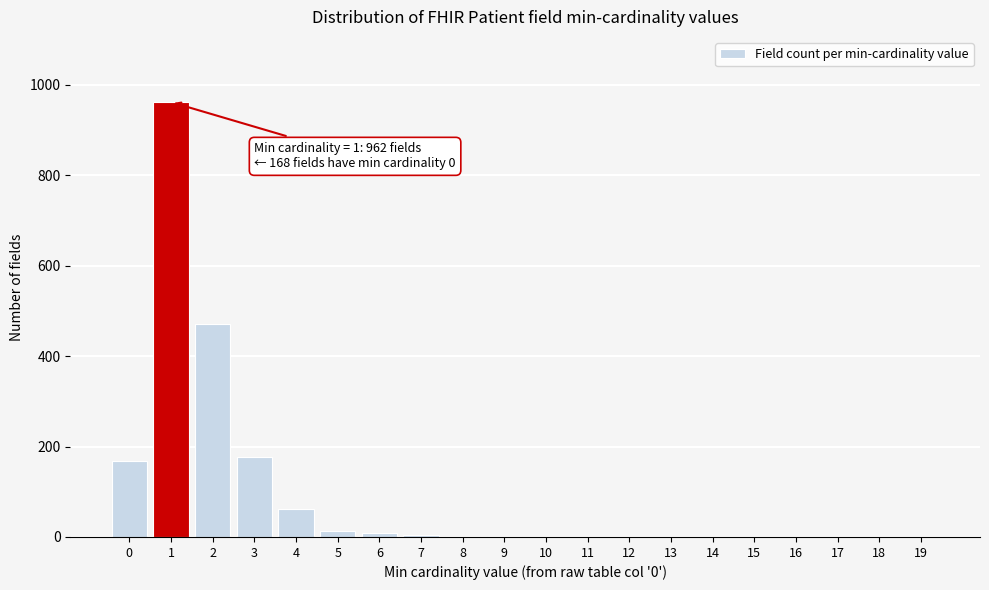

The value at 17 is 0. True or false?

True